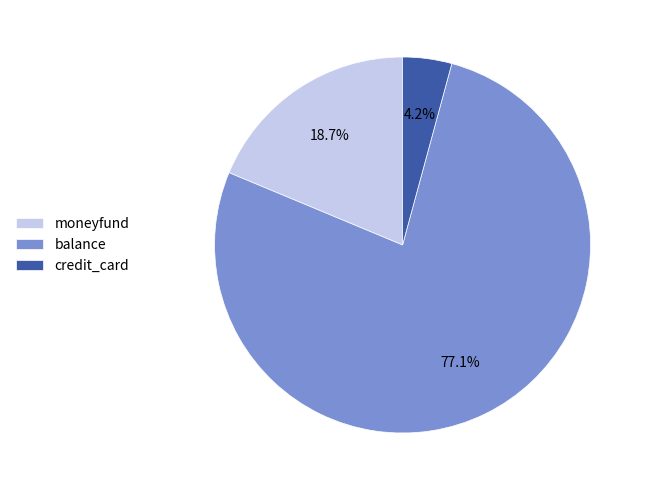

Is there any slice that represents more than half of the pie?

Yes